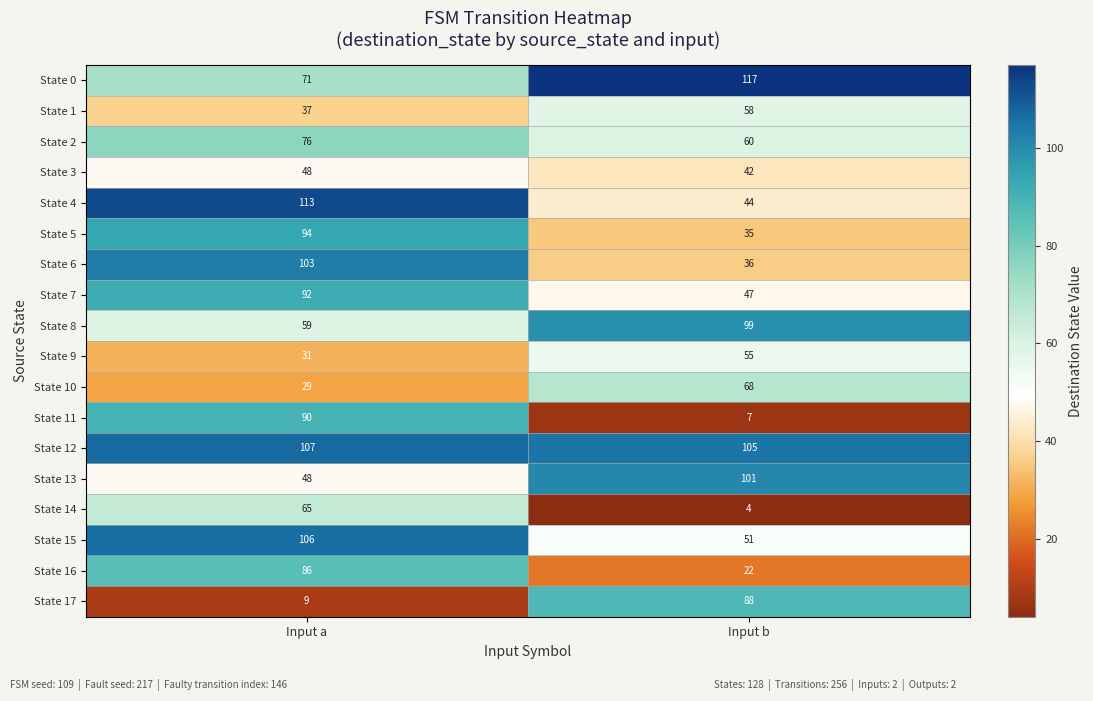

What is the difference between the maximum and minimum values in the State 9 series?

24